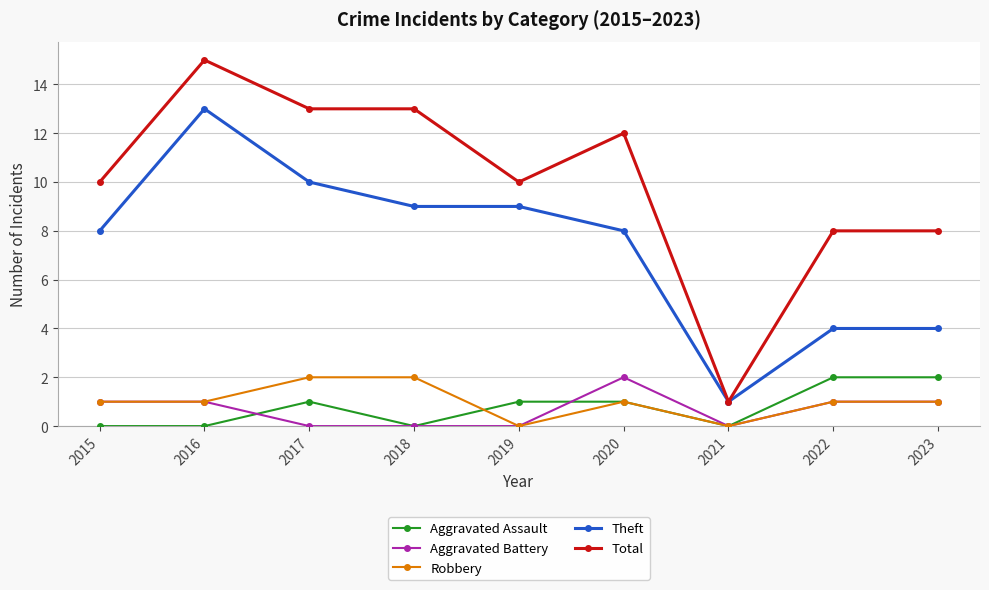

Where is the first local maximum for Theft?

2016